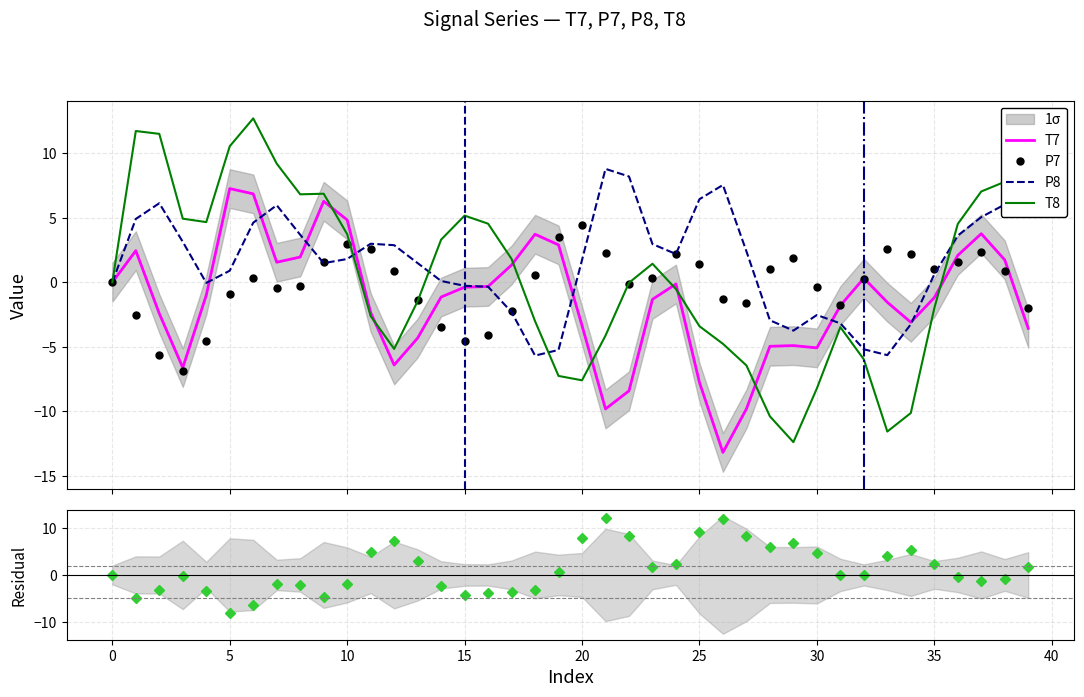

What is the maximum value for T8?

12.7